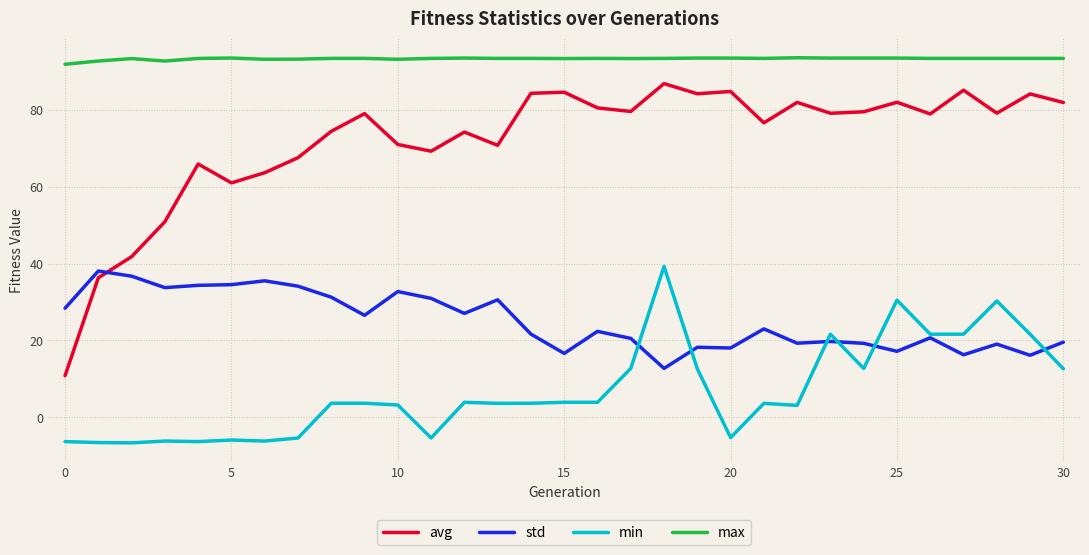

Rank the series by their average value, from lowest to highest.

min, std, avg, max